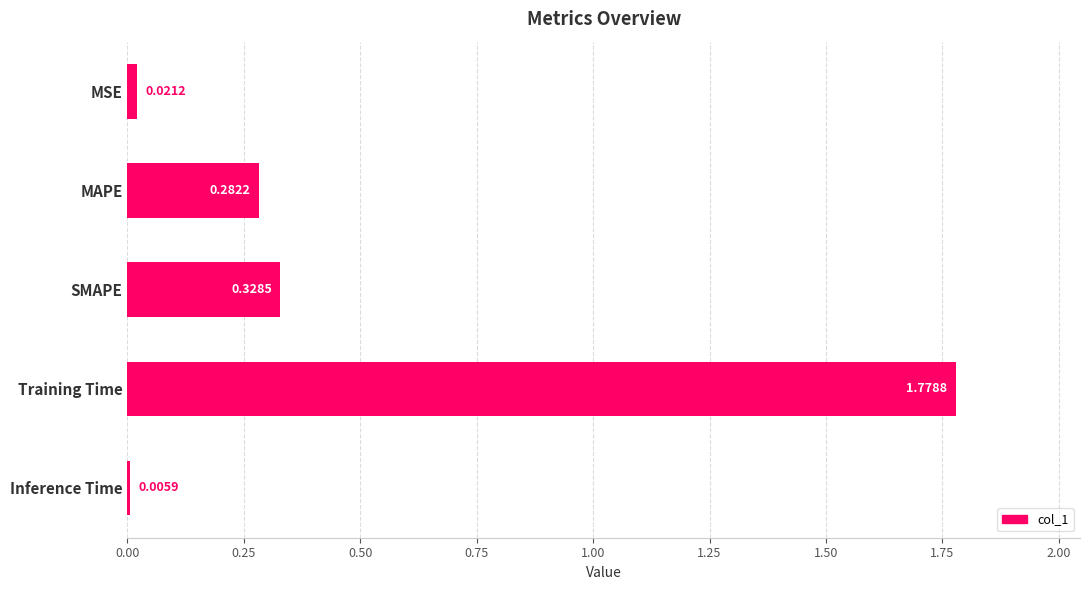

What is the average value?

0.5